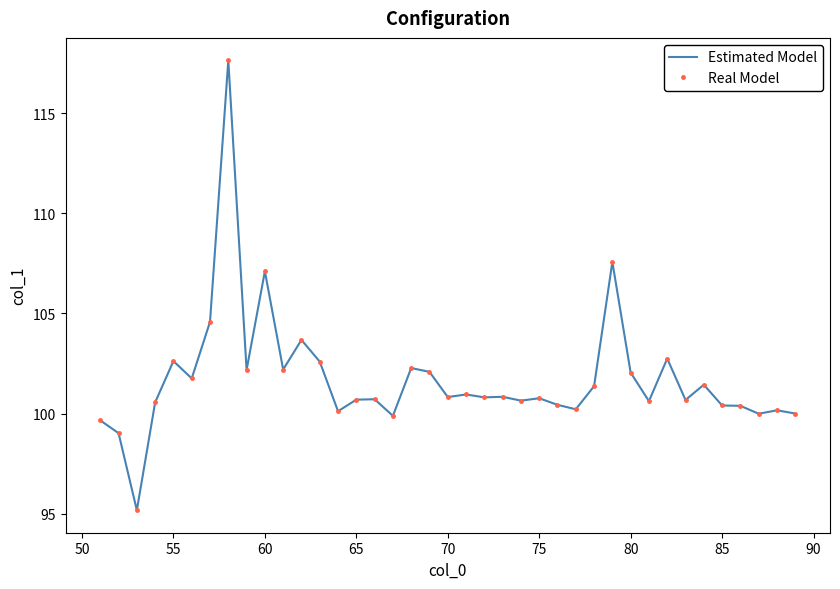

Reading left to right, extract all data points from this chart.

Estimated Model: 99.7	99.0	95.2	100.6	102.6	101.8	104.6	117.6	102.2	107.1	102.2	103.7	102.6	100.1	100.7	100.7	99.9	102.3	102.1	100.8	101.0	100.8	100.8	100.6	100.8	100.4	100.2	101.4	107.6	102.0	100.6	102.7	100.7	101.4	100.4	100.4	100.0	100.2	100.0
Real Model: 99.7	99.0	95.2	100.6	102.6	101.8	104.6	117.6	102.2	107.1	102.2	103.7	102.6	100.1	100.7	100.7	99.9	102.3	102.1	100.8	101.0	100.8	100.8	100.6	100.8	100.4	100.2	101.4	107.6	102.0	100.6	102.7	100.7	101.4	100.4	100.4	100.0	100.2	100.0